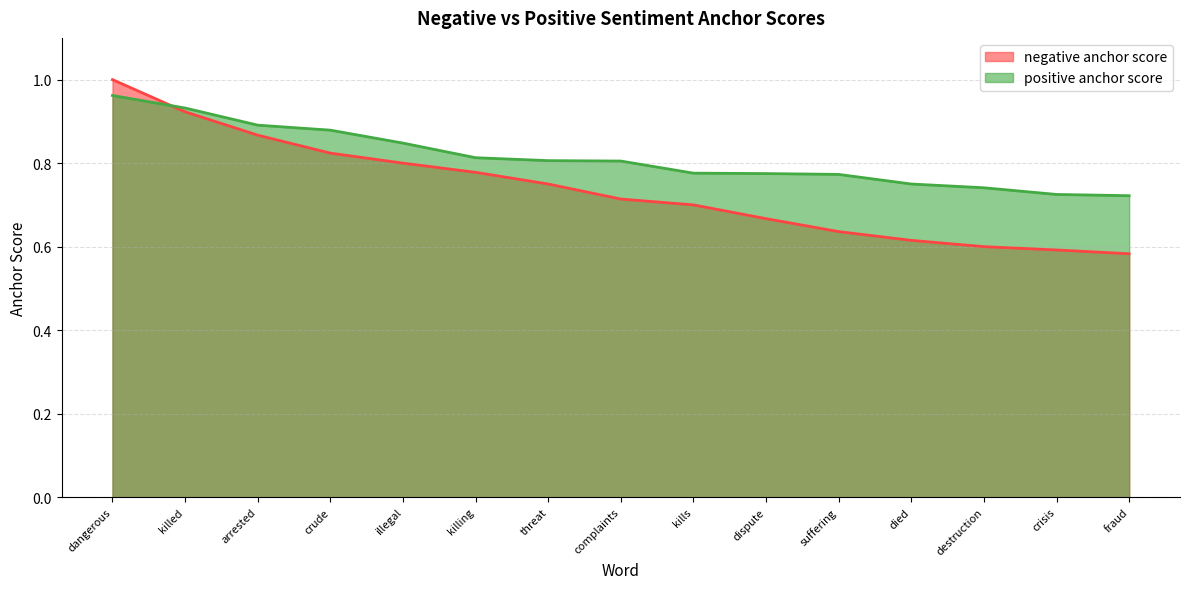

What is the value of the negative anchor score point at the 9th from the left?

0.7